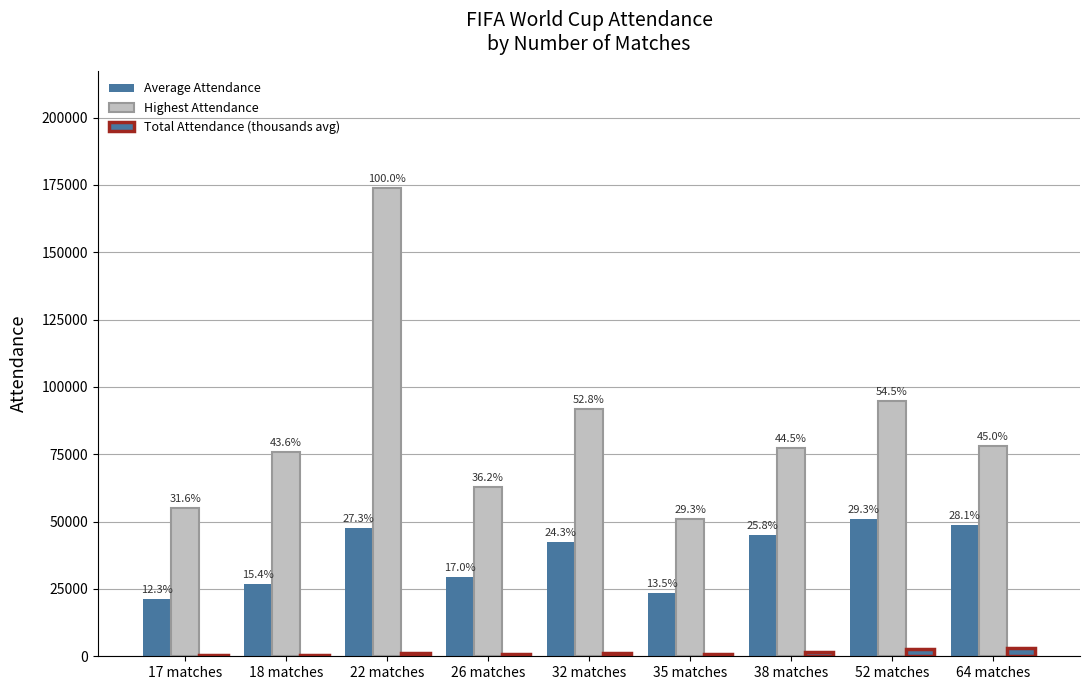

Where does the Average Attendance series first go above 42294?

22 matches